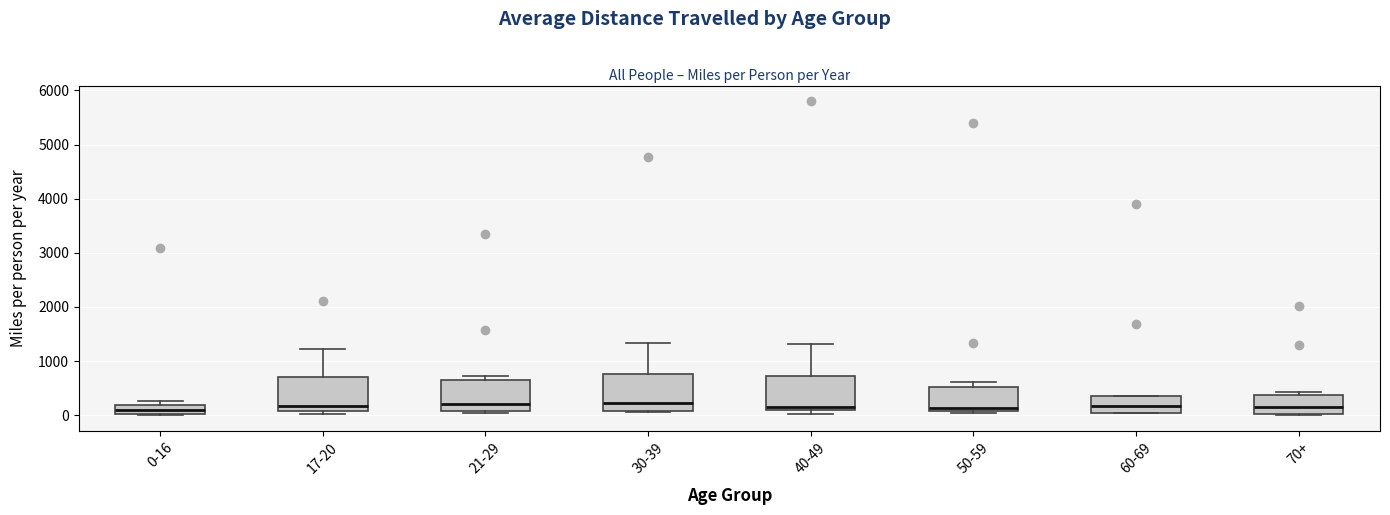

Reading left to right, transcribe this box plot: for each box, give where its median line is, the range the box spans, and where its two whiskers end, as read against the y-axis. The values are not printed on the chart, so give them approximately, as read against the axis.

0-16: median 100, box 0 to 200, whiskers 0 to 300
17-20: median 200, box 100 to 700, whiskers 0 to 1200
21-29: median 200, box 100 to 600, whiskers 0 to 700
30-39: median 200, box 100 to 800, whiskers 100 (just below the box's lower edge) to 1300
40-49: median 200, box 100 to 700, whiskers 0 to 1300
50-59: median 100 (just above the box's lower edge), box 100 to 500, whiskers 0 to 600
60-69: median 200, box 0 to 300, whiskers 0 to 400
70+: median 100, box 0 to 400, whiskers 0 to 400 (just above the box's upper edge)